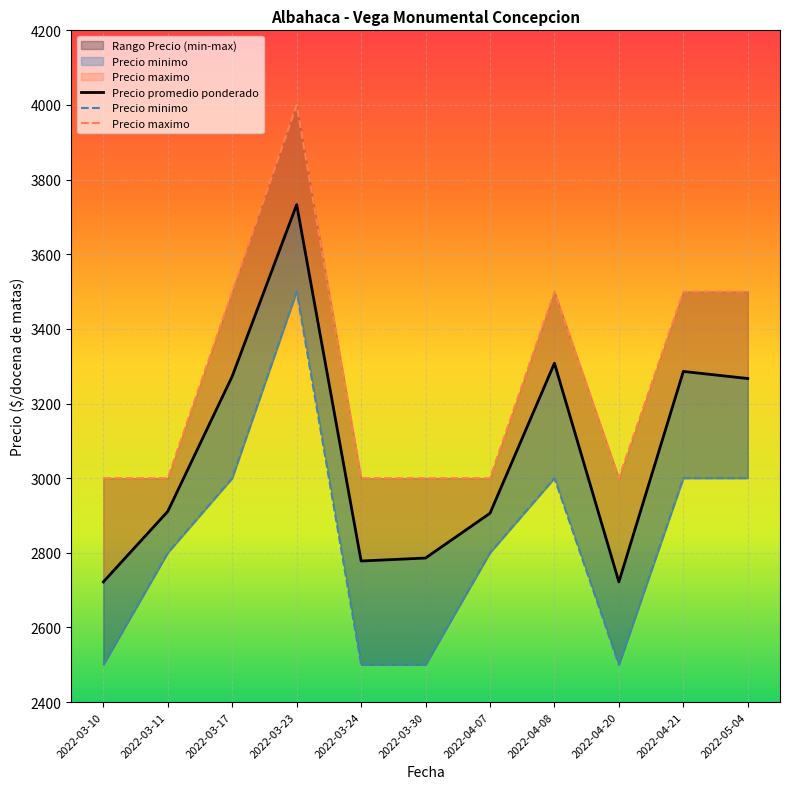

At which category does the chart reach its peak across all series?

2022-03-23